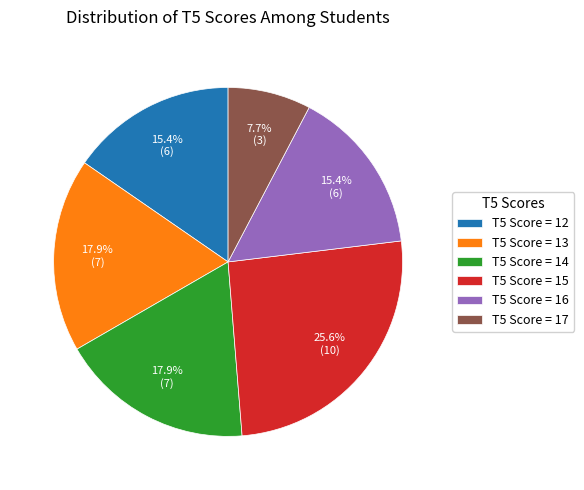

Which slice is the smallest?

T5 Score = 17